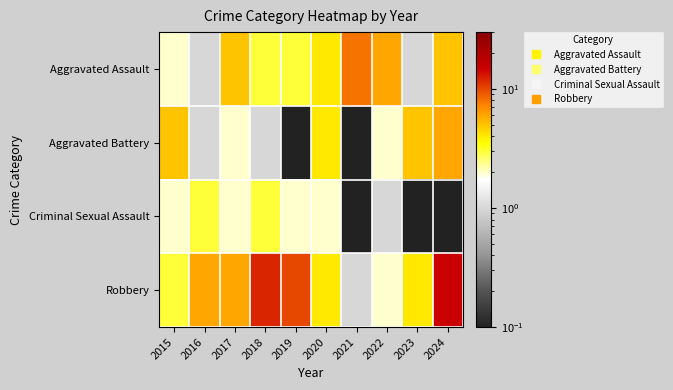

Between 2018 and 2021, which series saw the biggest shift?

Robbery